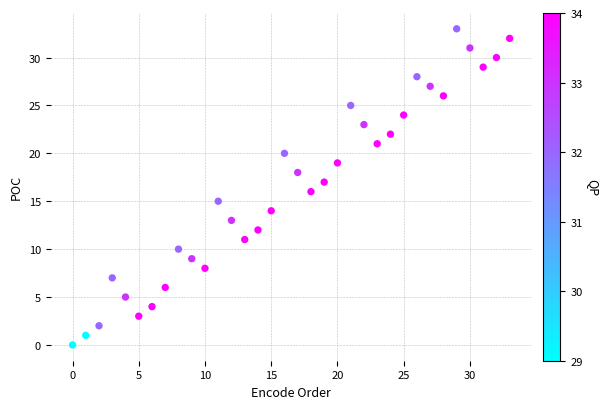

What is the range of Y values (max minus min)?

33